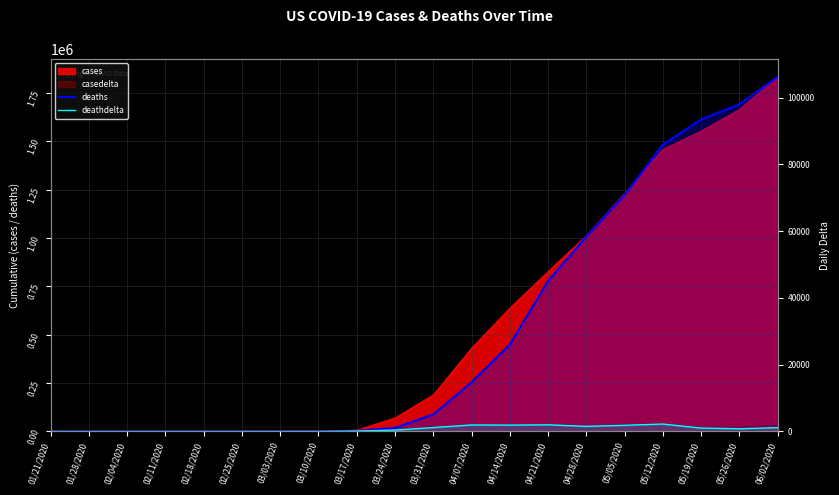

Between 04/21/2020 and 02/11/2020, which is larger?

04/21/2020